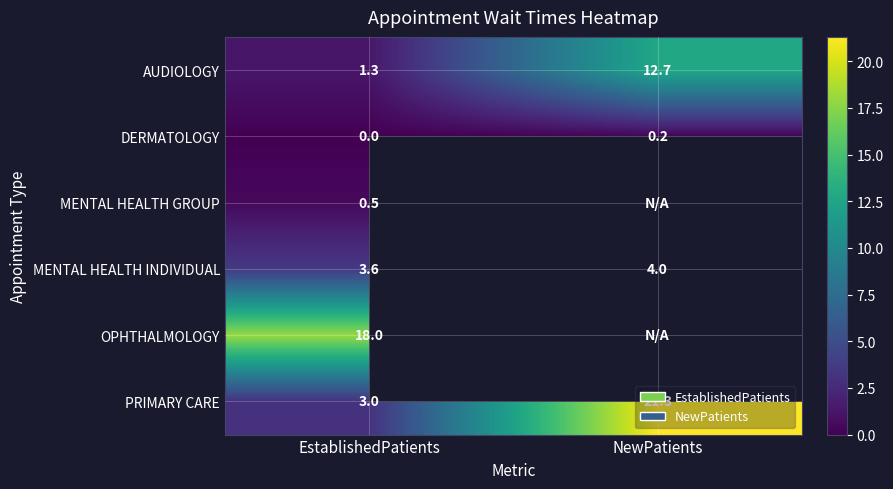

The value of PRIMARY CARE at NewPatients is 21.3. True or false?

True